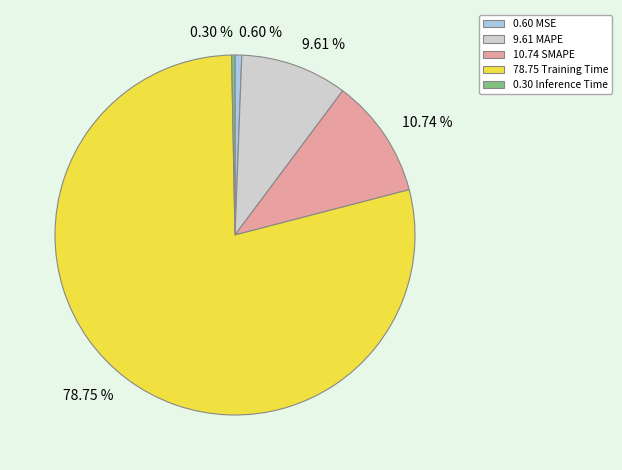

Does any single category account for the majority?

Yes